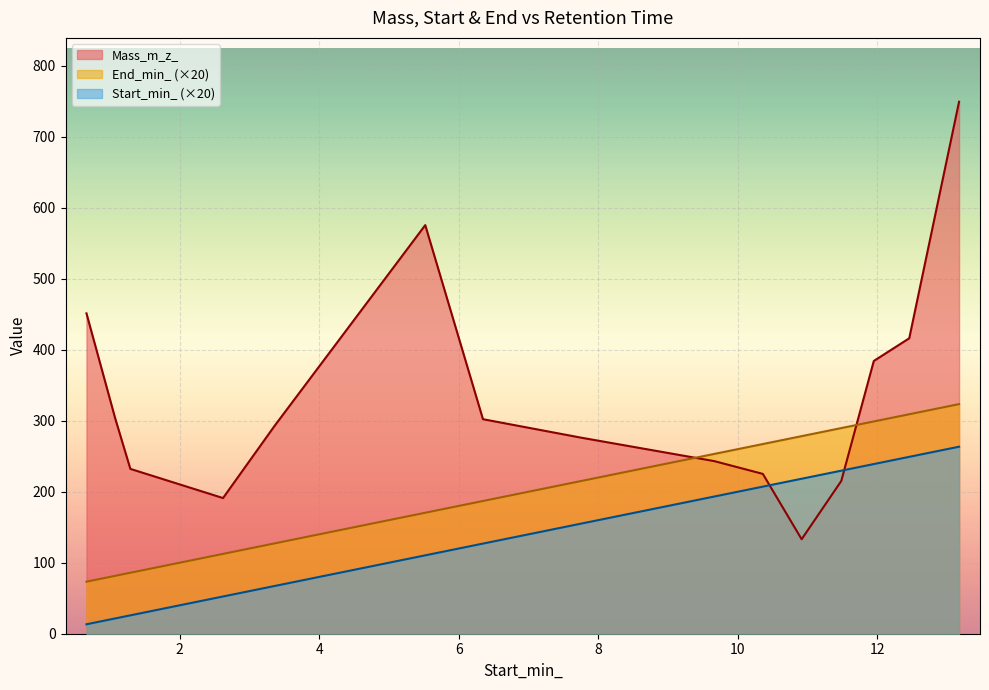

Does the chart display data point markers on the line(s)?

No